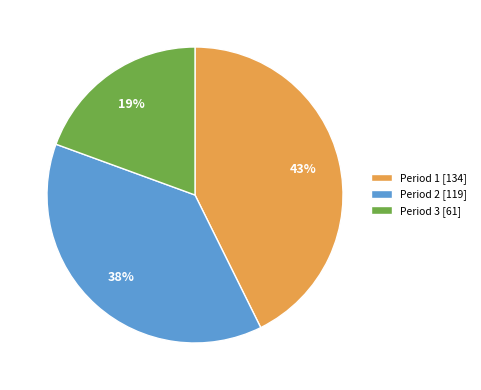

How many segments does this pie chart have?

3